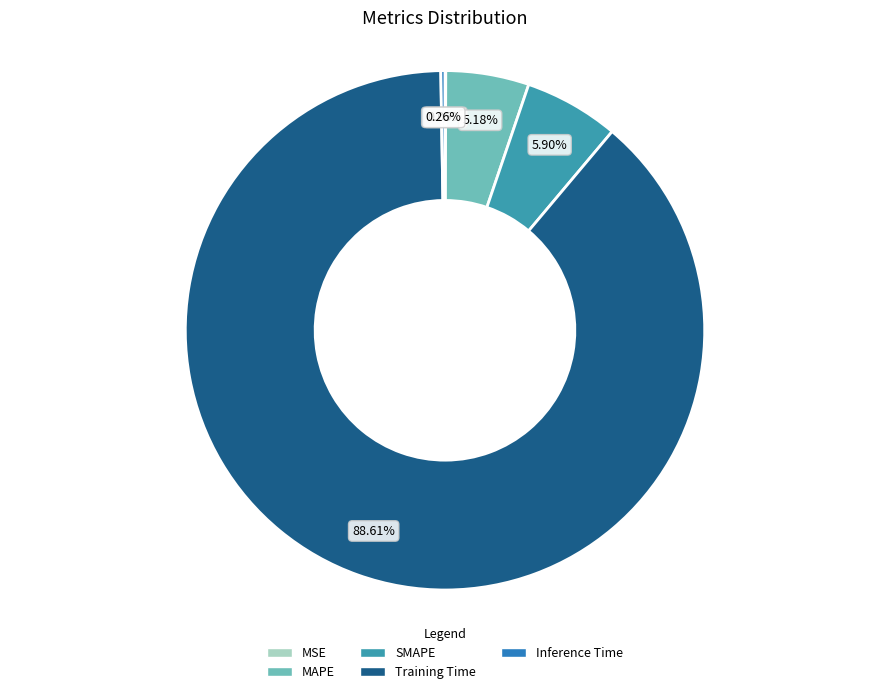

What percentage is NOT represented by Inference Time?

99.7%